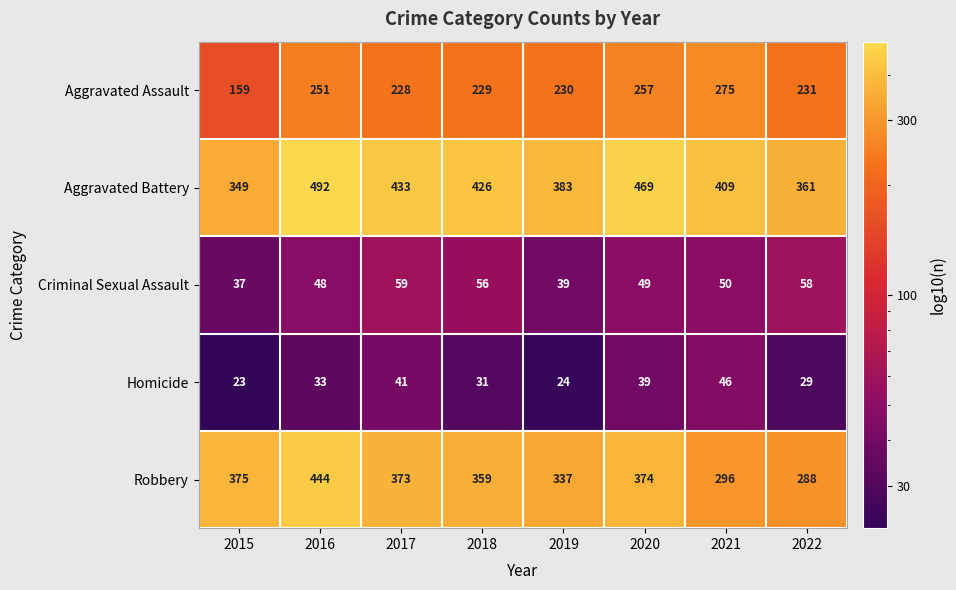

Read the Homicide value at 2017, to the nearest 10.

40